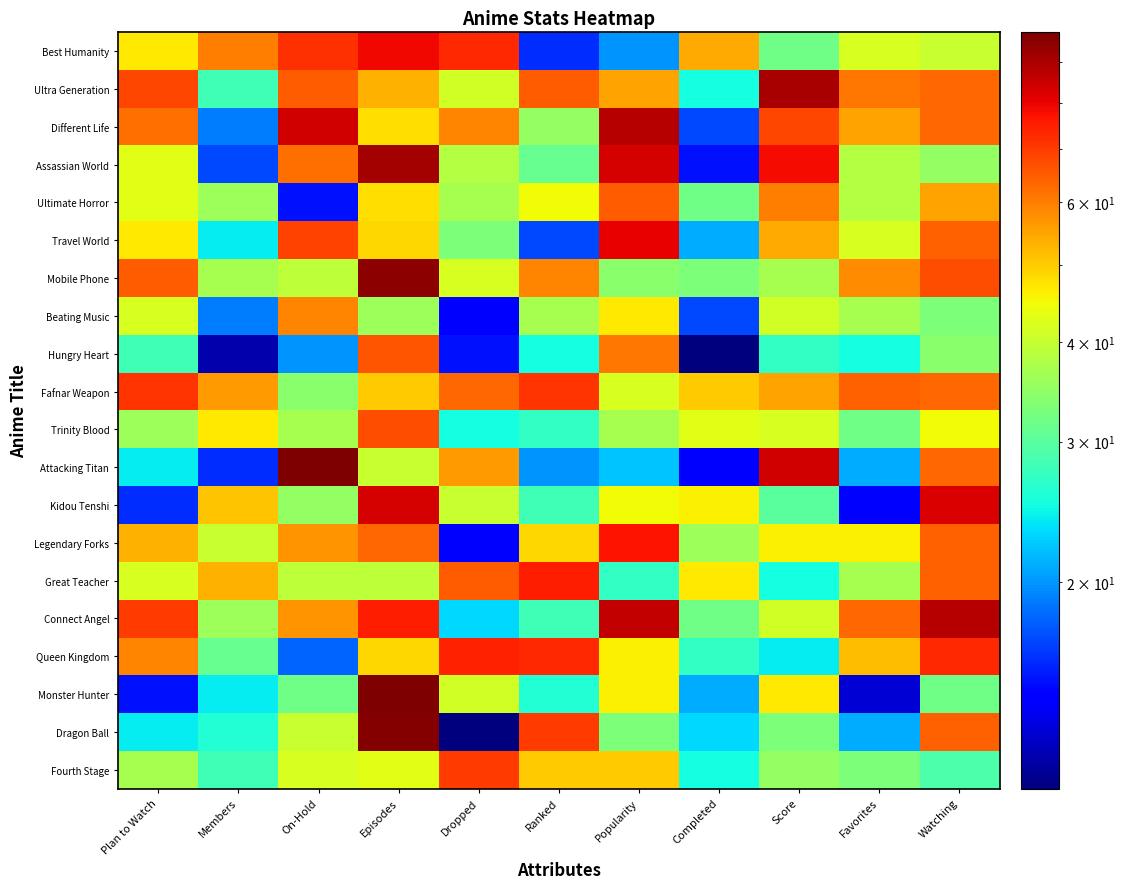

Reading left to right, extract all data points from this chart.

Best Humanity: Plan to Watch=47	Members=60	On-Hold=72	Episodes=79	Dropped=73	Ranked=16	Popularity=20	Completed=54	Score=32	Favorites=42	Watching=40
Ultra Generation: Plan to Watch=68	Members=28	On-Hold=65	Episodes=53	Dropped=41	Ranked=65	Popularity=55	Completed=25	Score=90	Favorites=61	Watching=63
Different Life: Plan to Watch=62	Members=19	On-Hold=84	Episodes=48	Dropped=59	Ranked=35	Popularity=88	Completed=17	Score=68	Favorites=55	Watching=63
Assassian World: Plan to Watch=43	Members=17	On-Hold=62	Episodes=91	Dropped=38	Ranked=31	Popularity=83	Completed=15	Score=78	Favorites=38	Watching=35
Ultimate Horror: Plan to Watch=43	Members=36	On-Hold=15	Episodes=48	Dropped=37	Ranked=45	Popularity=65	Completed=32	Score=60	Favorites=38	Watching=55
Travel World: Plan to Watch=47	Members=24	On-Hold=69	Episodes=49	Dropped=33	Ranked=17	Popularity=80	Completed=21	Score=54	Favorites=42	Watching=64
Mobile Phone: Plan to Watch=65	Members=37	On-Hold=39	Episodes=95	Dropped=42	Ranked=59	Popularity=34	Completed=33	Score=37	Favorites=58	Watching=67
Beating Music: Plan to Watch=42	Members=19	On-Hold=59	Episodes=36	Dropped=14	Ranked=37	Popularity=47	Completed=17	Score=41	Favorites=37	Watching=33
Hungry Heart: Plan to Watch=28	Members=12	On-Hold=20	Episodes=66	Dropped=15	Ranked=25	Popularity=61	Completed=11	Score=27	Favorites=25	Watching=34
Fafnar Weapon: Plan to Watch=71	Members=56	On-Hold=34	Episodes=50	Dropped=63	Ranked=71	Popularity=42	Completed=50	Score=55	Favorites=64	Watching=63
Trinity Blood: Plan to Watch=36	Members=47	On-Hold=37	Episodes=67	Dropped=25	Ranked=27	Popularity=37	Completed=43	Score=42	Favorites=32	Watching=45
Attacking Titan: Plan to Watch=24	Members=16	On-Hold=98	Episodes=40	Dropped=56	Ranked=20	Popularity=22	Completed=14	Score=84	Favorites=21	Watching=63
Kidou Tenshi: Plan to Watch=16	Members=51	On-Hold=35	Episodes=83	Dropped=40	Ranked=28	Popularity=45	Completed=46	Score=30	Favorites=14	Watching=82
Legendary Forks: Plan to Watch=53	Members=40	On-Hold=57	Episodes=63	Dropped=14	Ranked=49	Popularity=77	Completed=36	Score=46	Favorites=46	Watching=64
Great Teacher: Plan to Watch=42	Members=53	On-Hold=39	Episodes=39	Dropped=65	Ranked=75	Popularity=27	Completed=47	Score=25	Favorites=37	Watching=64
Connect Angel: Plan to Watch=70	Members=36	On-Hold=57	Episodes=75	Dropped=23	Ranked=28	Popularity=86	Completed=32	Score=41	Favorites=63	Watching=88
Queen Kingdom: Plan to Watch=59	Members=31	On-Hold=18	Episodes=49	Dropped=74	Ranked=73	Popularity=46	Completed=27	Score=24	Favorites=52	Watching=73
Monster Hunter: Plan to Watch=15	Members=24	On-Hold=32	Episodes=98	Dropped=41	Ranked=26	Popularity=46	Completed=21	Score=47	Favorites=13	Watching=32
Dragon Ball: Plan to Watch=24	Members=26	On-Hold=40	Episodes=97	Dropped=11	Ranked=70	Popularity=33	Completed=23	Score=33	Favorites=21	Watching=64
Fourth Stage: Plan to Watch=37	Members=28	On-Hold=42	Episodes=43	Dropped=70	Ranked=50	Popularity=50	Completed=25	Score=35	Favorites=33	Watching=29